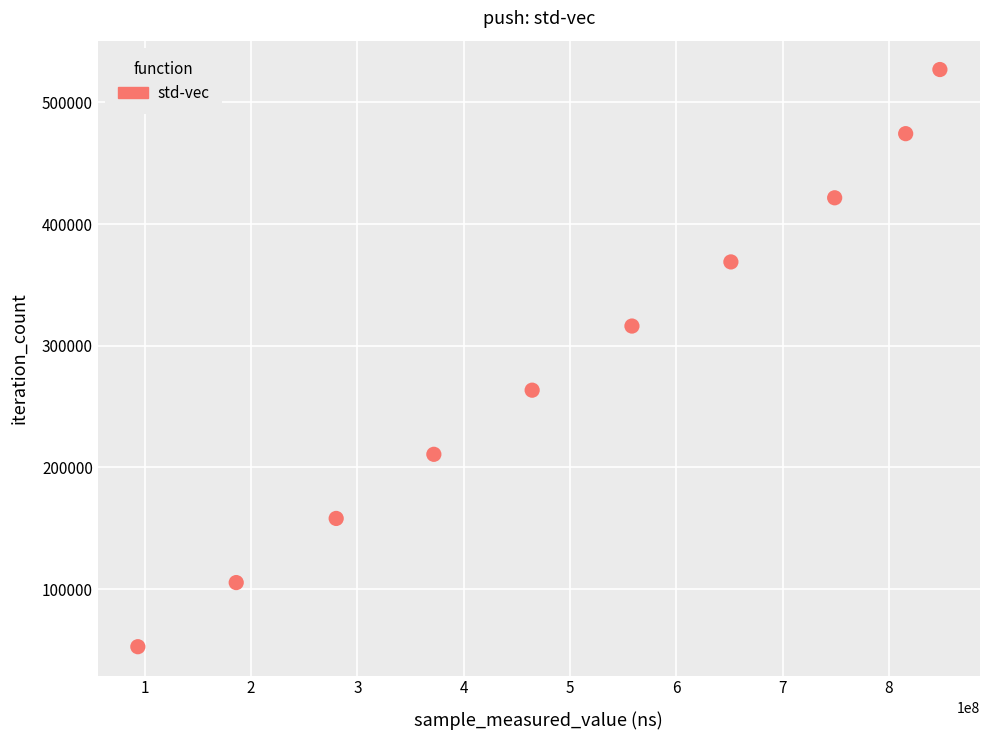

What is the range of Y values (max minus min)?

474282